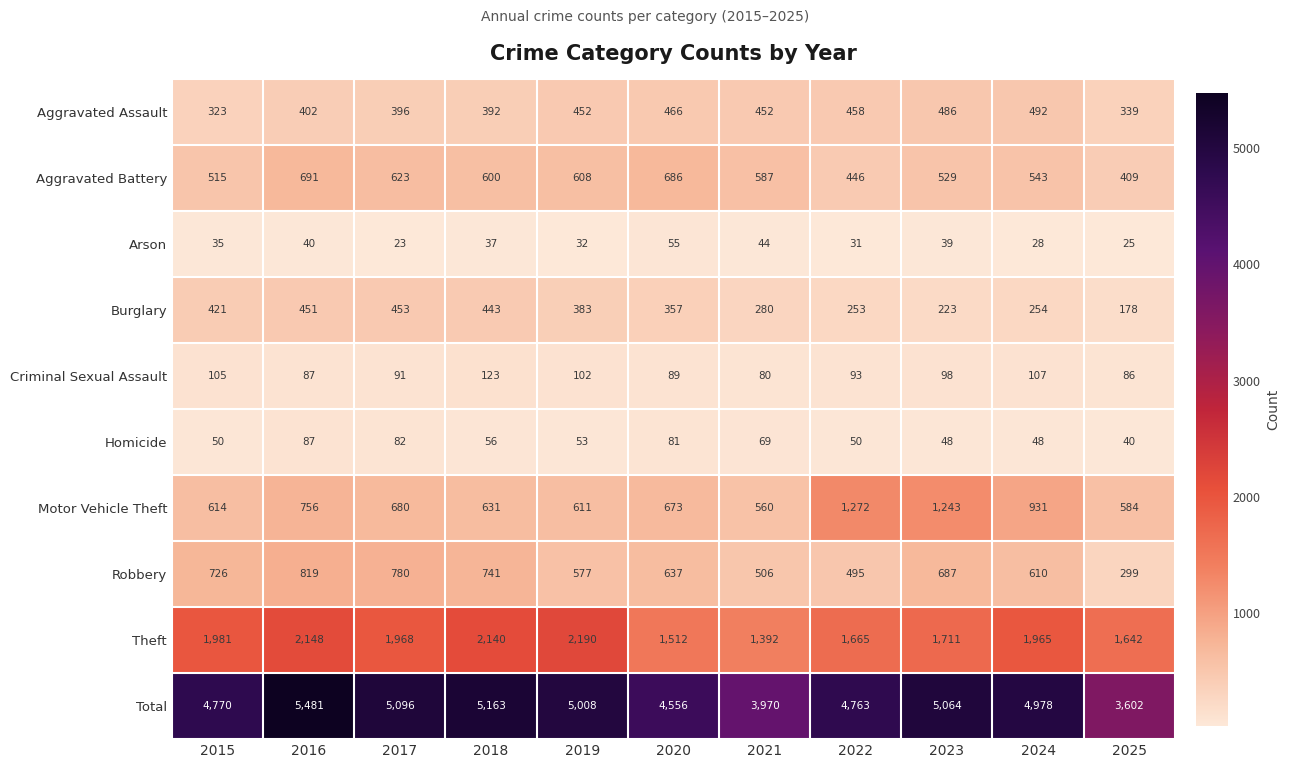

At which category is the sum across all series the highest?

2016